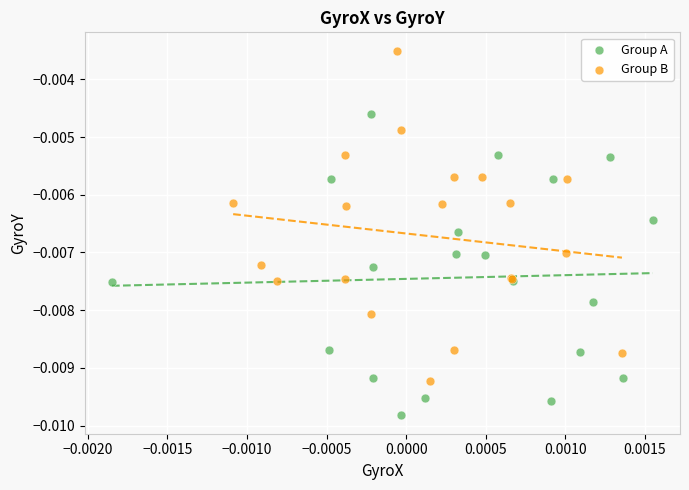

Which series has the largest Y range (max minus min)?

Group B